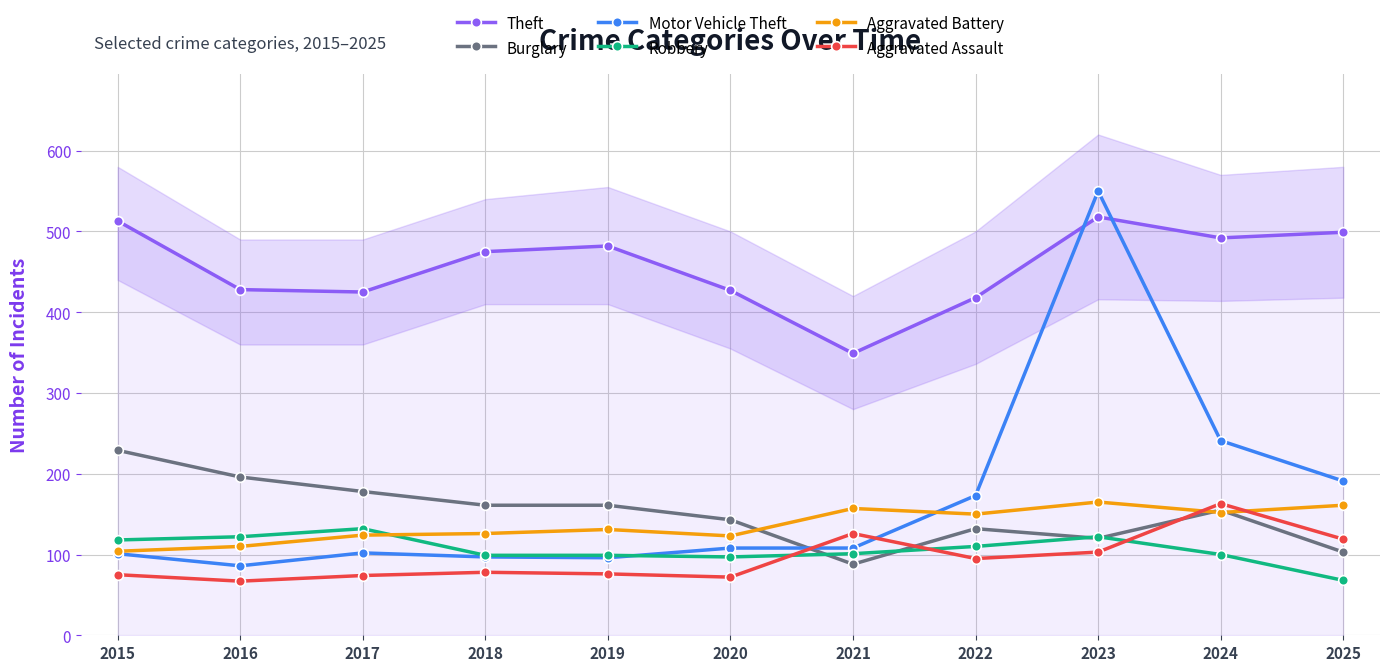

At which category is the sum across all series the highest?

2023